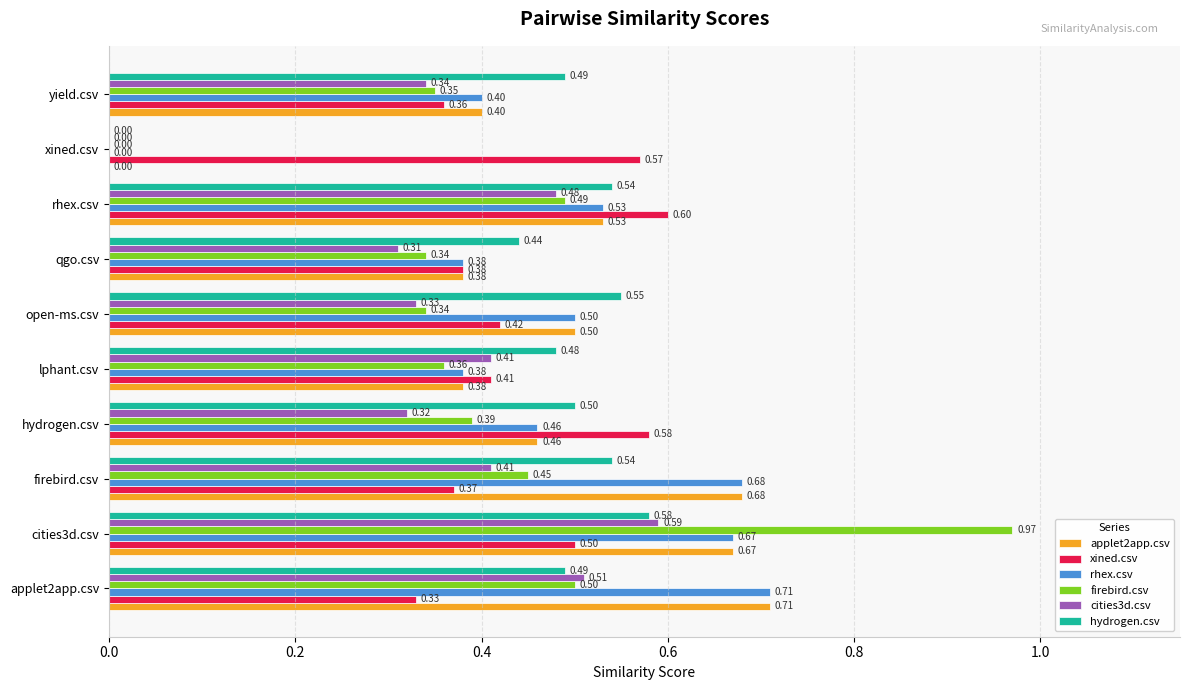

Where is rhex.csv nearest to the value 0?

xined.csv